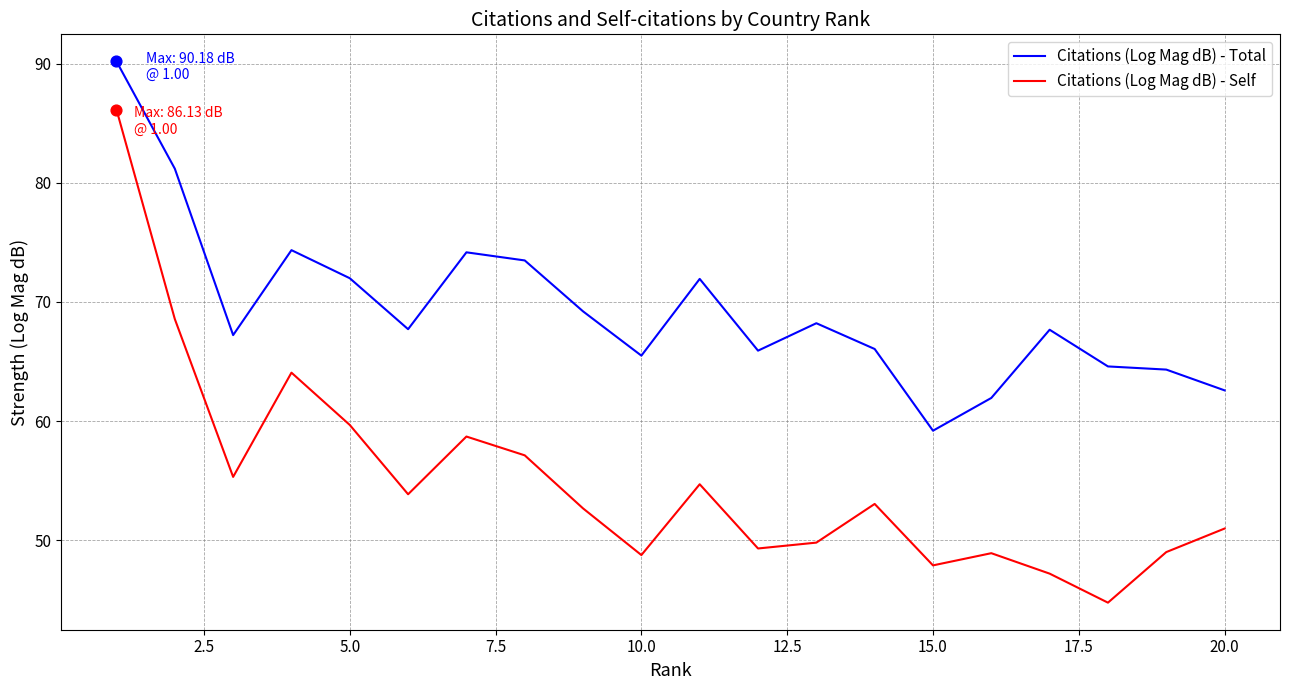

Which series has the largest total across all categories?

Citations (Log Mag dB) - Total